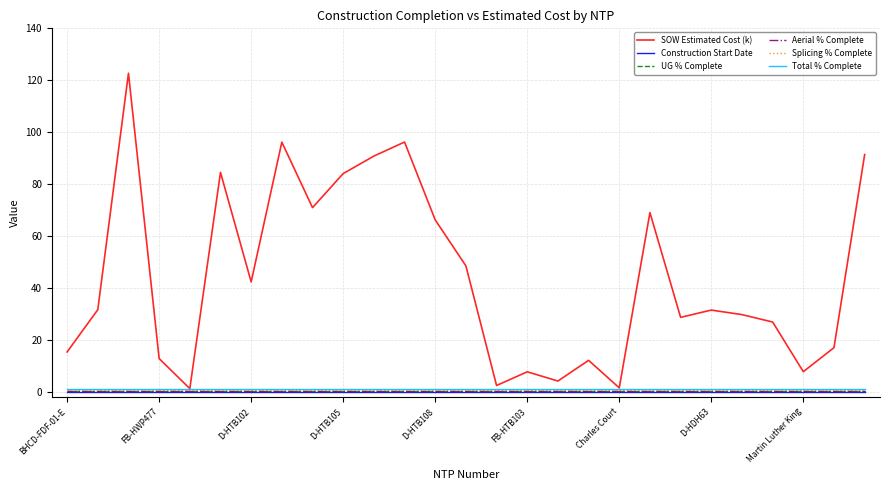

What is the maximum value for SOW Estimated Cost (k)?

122.7